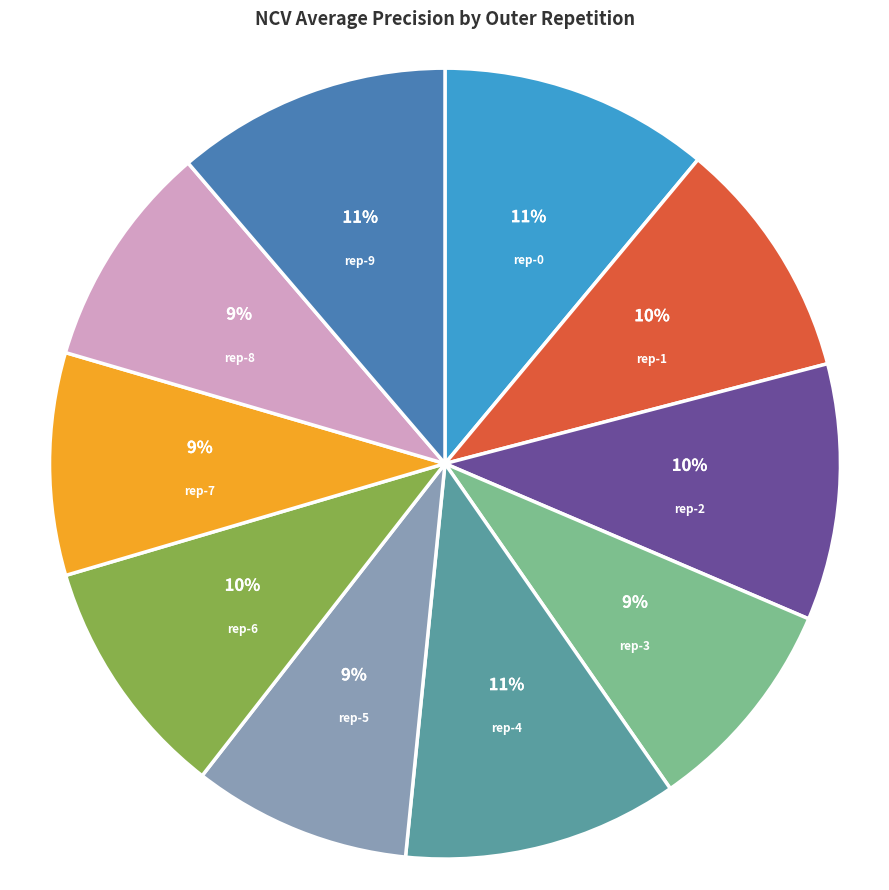

How many slices are in this pie chart?

10